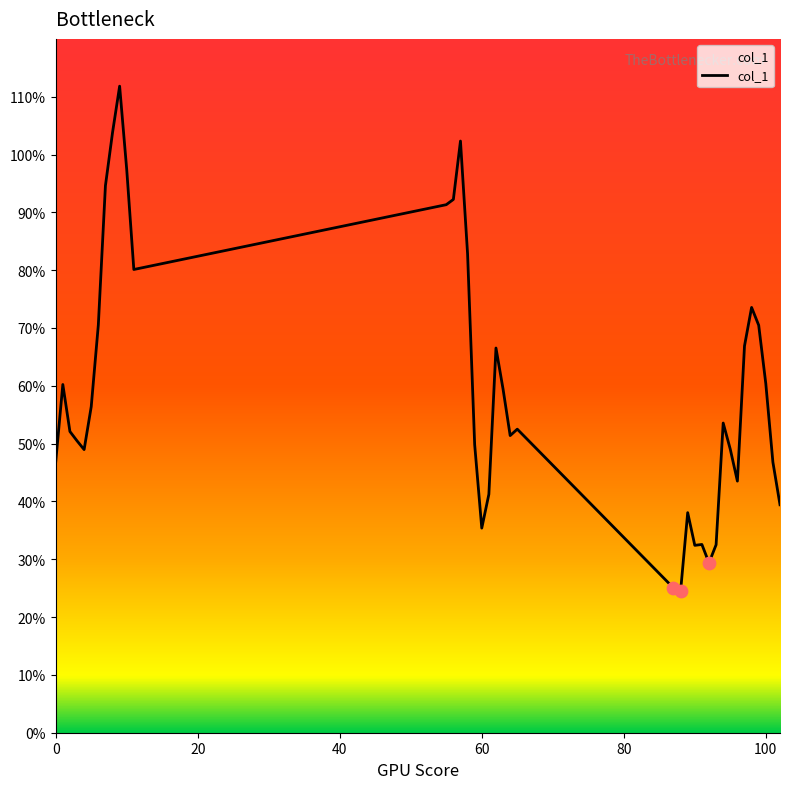

Does the chart have visible grid lines?

No